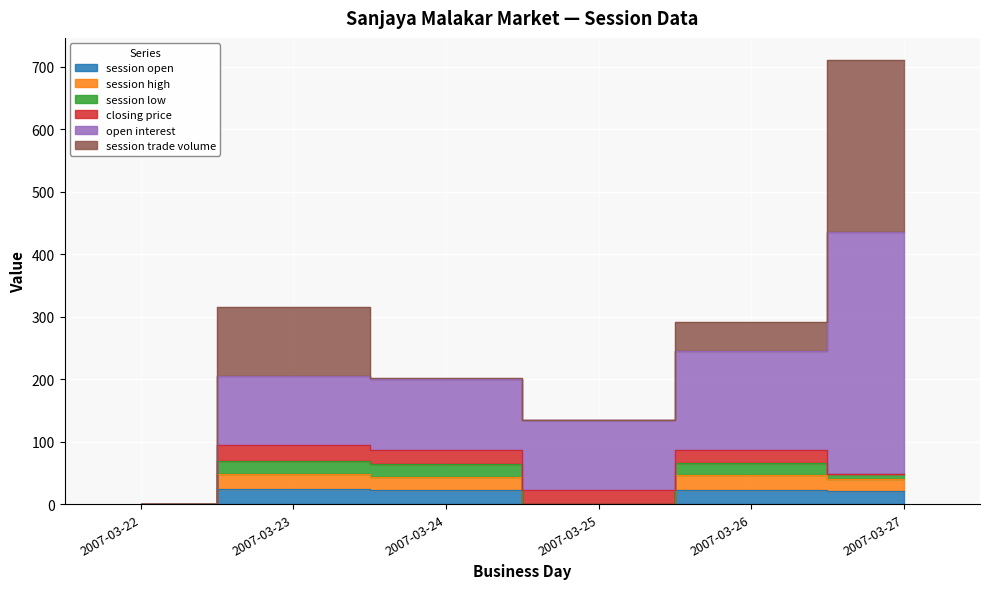

Reading left to right, what are all the values shown in this chart?

session open: 2007-03-22=0.0	2007-03-23=24.5	2007-03-24=22.0	2007-03-25=0.0	2007-03-26=23.0	2007-03-27=20.5
session high: 2007-03-22=0.0	2007-03-23=24.5	2007-03-24=22.0	2007-03-25=0.0	2007-03-26=23.0	2007-03-27=20.5
session low: 2007-03-22=0.0	2007-03-23=20.0	2007-03-24=21.0	2007-03-25=0.0	2007-03-26=20.0	2007-03-27=7.0
closing price: 2007-03-22=0.0	2007-03-23=25.0	2007-03-24=22.0	2007-03-25=22.0	2007-03-26=20.0	2007-03-27=0.0
open interest: 2007-03-22=0.0	2007-03-23=111.0	2007-03-24=113.0	2007-03-25=113.0	2007-03-26=159.0	2007-03-27=388.0
session trade volume: 2007-03-22=0.0	2007-03-23=111.0	2007-03-24=2.0	2007-03-25=0.0	2007-03-26=46.0	2007-03-27=275.0